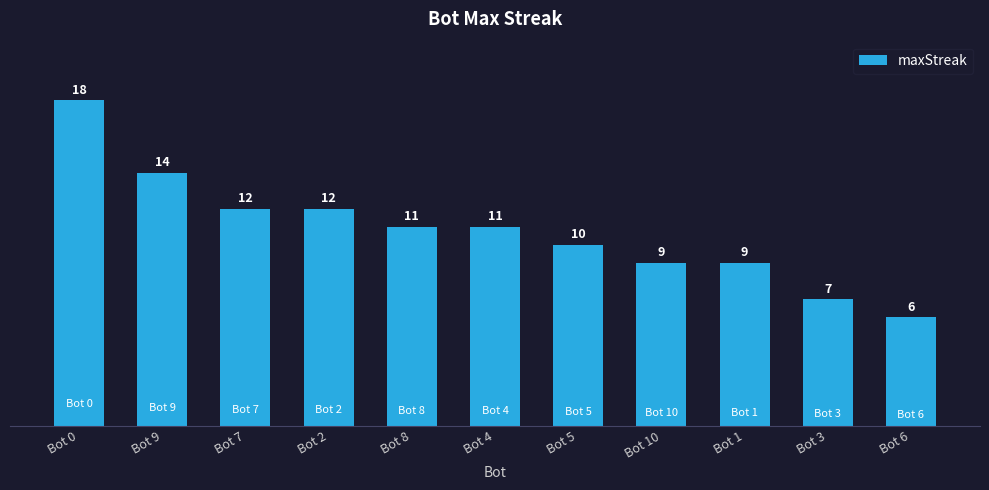

How many bars are there in total?

11